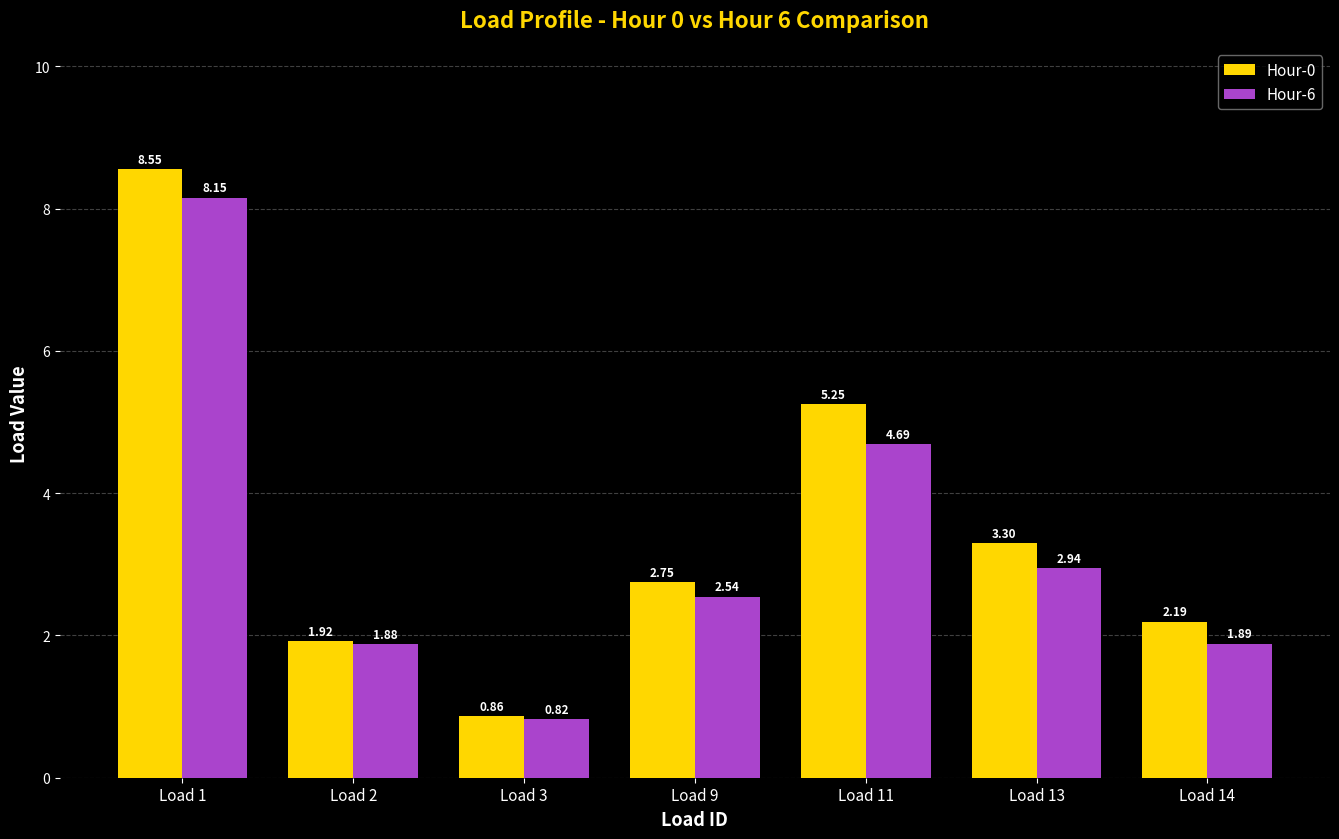

List the series in order of their overall mean, lowest first.

Hour-6, Hour-0